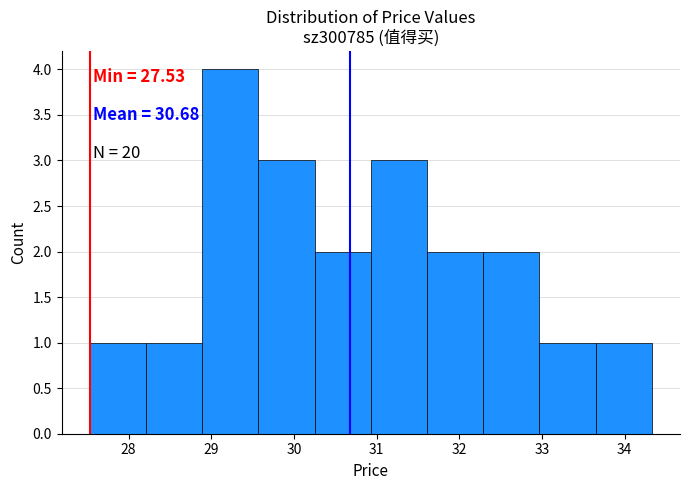

Over which range of the x-axis is the bar tallest?

28.89 to 29.57